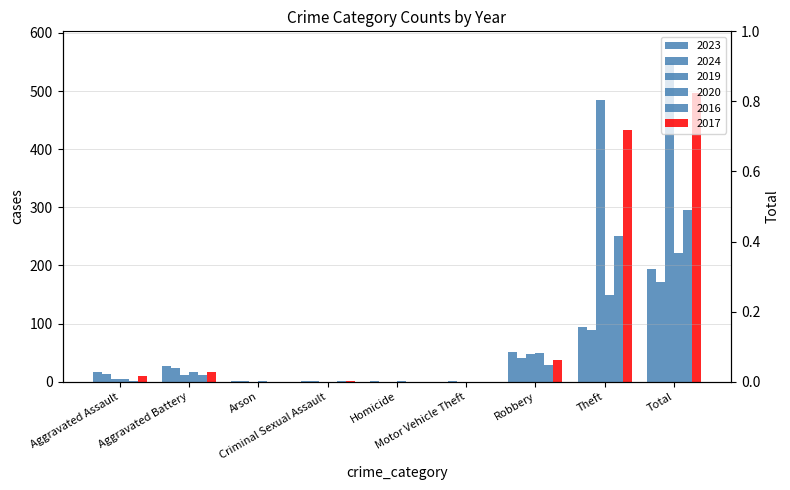

The 2016 series shows 250 at Theft. True or false?

True